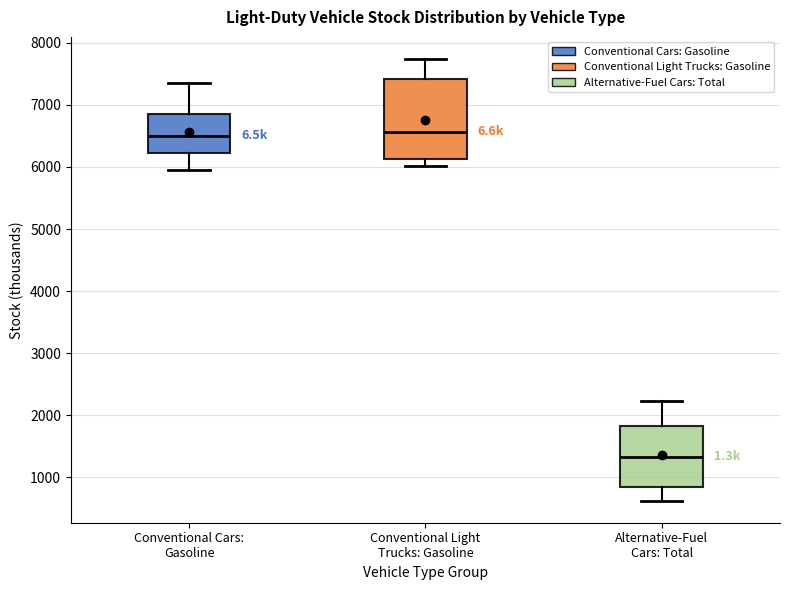

Reading left to right, transcribe this box plot: for each box, give where its median line is, the range the box spans, and where its two whiskers end, as read against the y-axis. The values are not printed on the chart, so give them approximately, as read against the axis.

Conventional Cars: Gasoline: median 6500, box 6200 to 6900, whiskers 5900 to 7400
Conventional Light Trucks: Gasoline: median 6600, box 6100 to 7400, whiskers 6000 to 7700
Alternative-Fuel Cars: Total: median 1300, box 800 to 1800, whiskers 600 to 2200